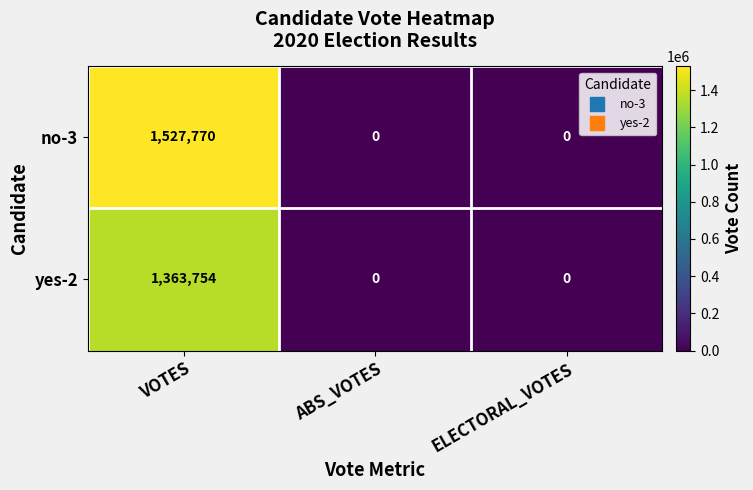

Rank the series by their maximum value, from lowest to highest.

yes-2, no-3